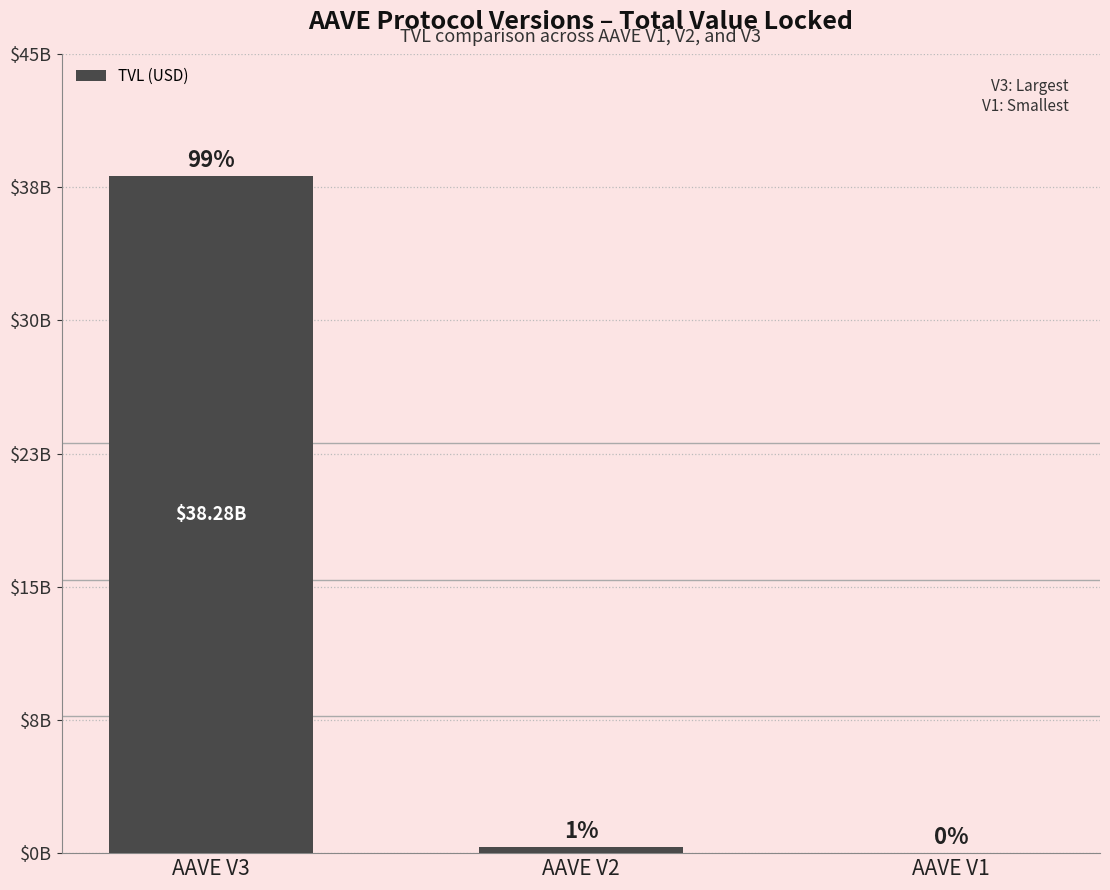

Between AAVE V2 and AAVE V3, which is larger?

AAVE V3